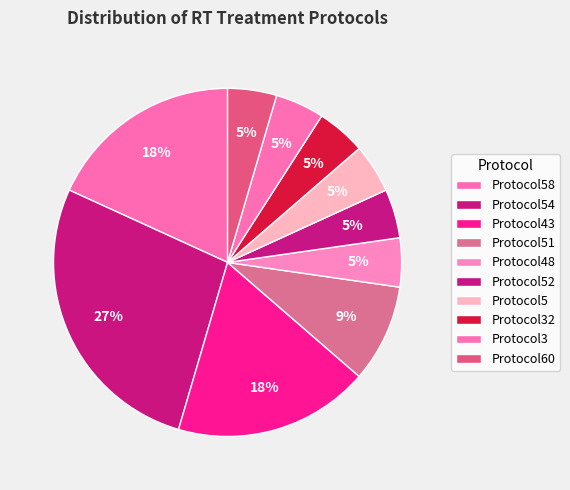

What is the change in value from Protocol54 to Protocol52?

-5